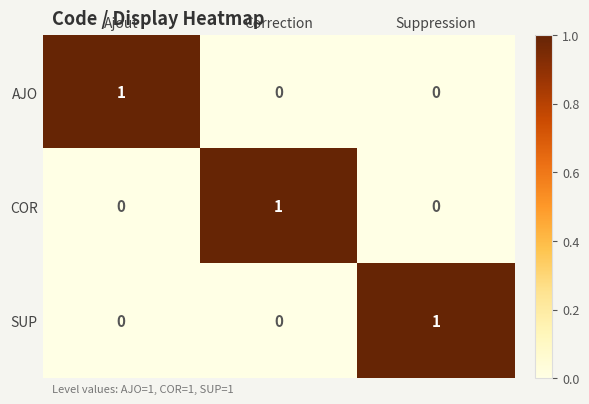

How many positive values does the SUP series have?

1